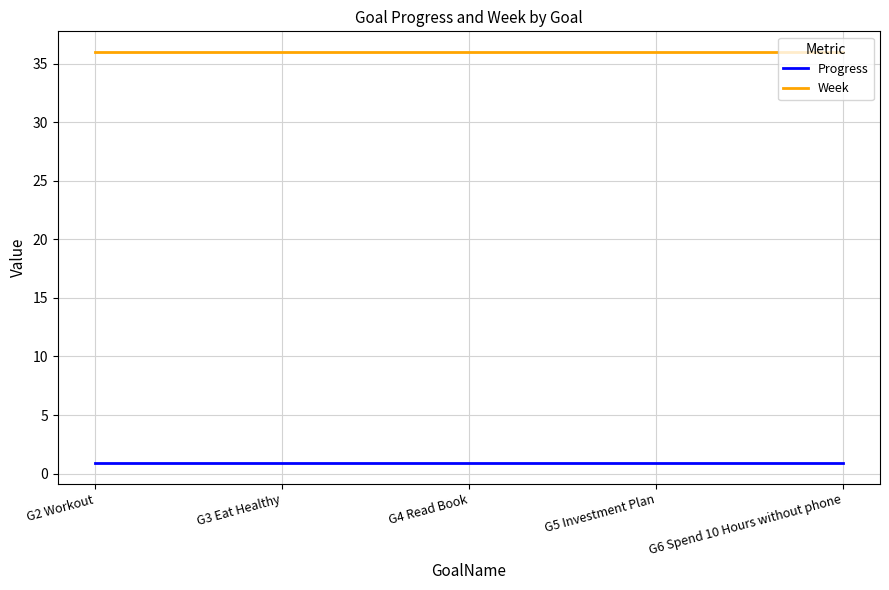

What position from the right is G5 Investment Plan?

2